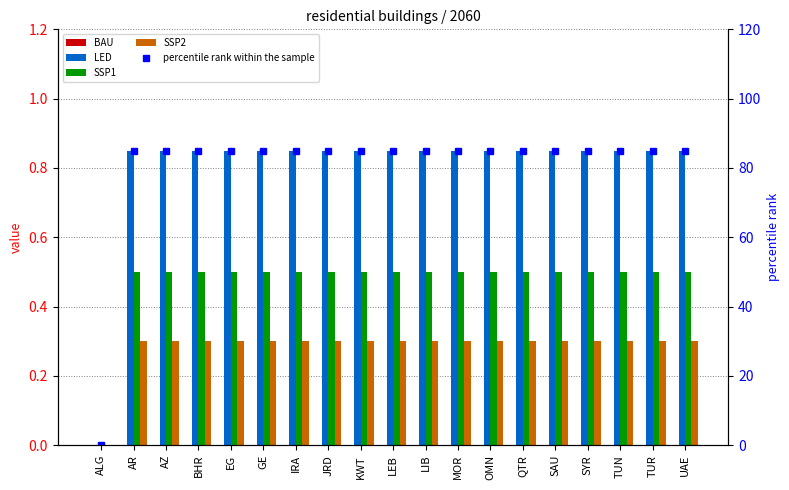

Reading left to right, list all the values displayed in this chart.

BAU: 0.0	0.0	0.0	0.0	0.0	0.0	0.0	0.0	0.0	0.0	0.0	0.0	0.0	0.0	0.0	0.0	0.0	0.0	0.0
LED: 0.0	0.8	0.8	0.8	0.8	0.8	0.8	0.8	0.8	0.8	0.8	0.8	0.8	0.8	0.8	0.8	0.8	0.8	0.8
SSP1: 0.0	0.5	0.5	0.5	0.5	0.5	0.5	0.5	0.5	0.5	0.5	0.5	0.5	0.5	0.5	0.5	0.5	0.5	0.5
SSP2: 0.0	0.3	0.3	0.3	0.3	0.3	0.3	0.3	0.3	0.3	0.3	0.3	0.3	0.3	0.3	0.3	0.3	0.3	0.3
percentile rank within the sample: 0.0	85.0	85.0	85.0	85.0	85.0	85.0	85.0	85.0	85.0	85.0	85.0	85.0	85.0	85.0	85.0	85.0	85.0	85.0